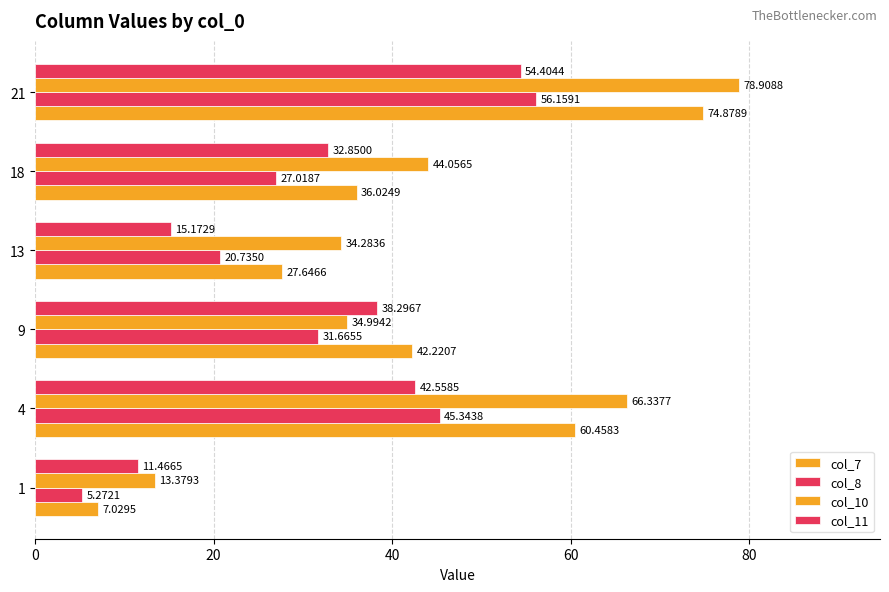

Rank the series by their maximum value, from highest to lowest.

col_10, col_7, col_8, col_11